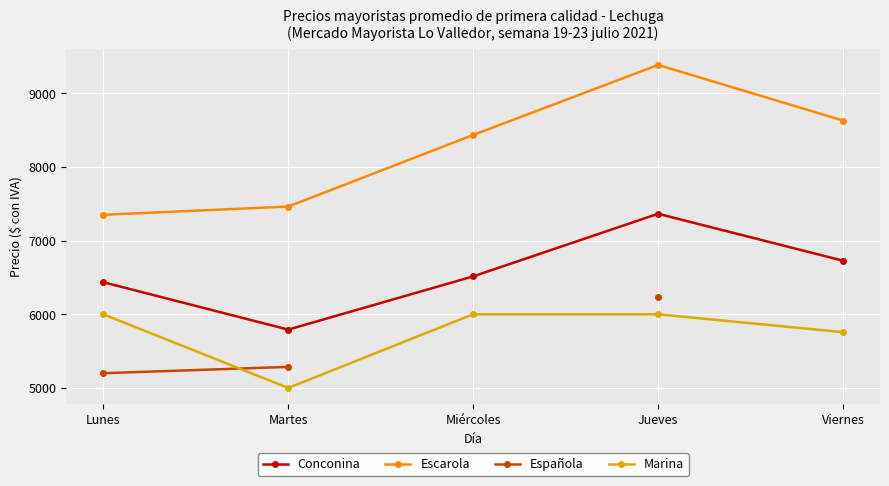

How many lines are shown in the chart?

4